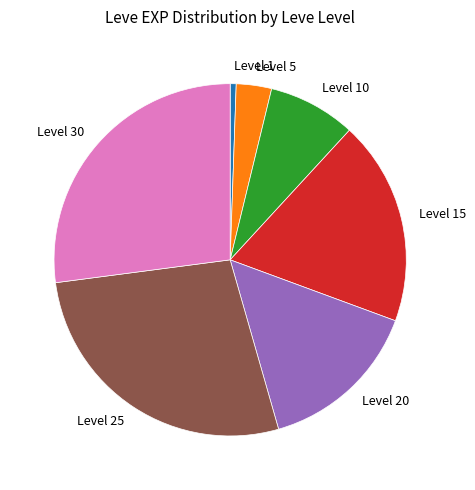

Is it true that Level 20 is 30% of the pie?

False